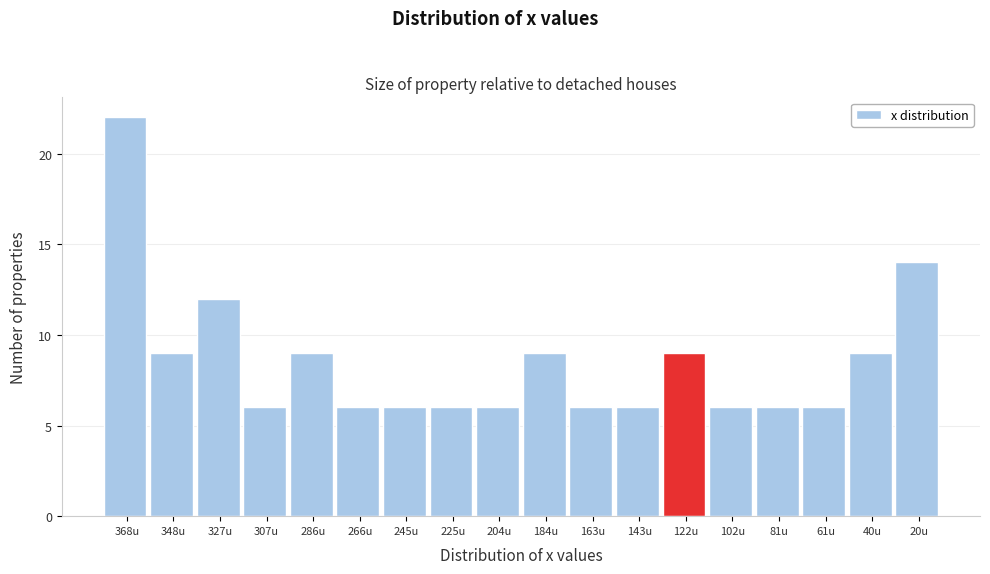

Reading right to left, extract all data points from this chart.

20u=14	40u=9	61u=6	81u=6	102u=6	122u=9	143u=6	163u=6	184u=9	204u=6	225u=6	245u=6	266u=6	286u=9	307u=6	327u=12	348u=9	368u=22